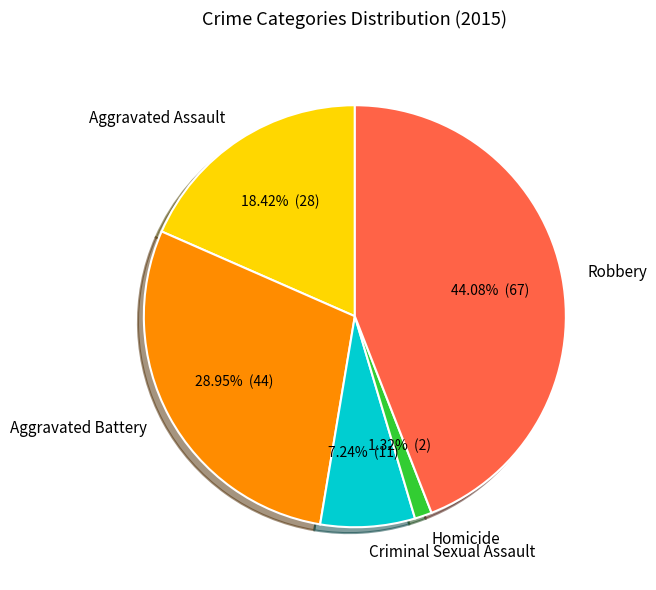

What is the ratio of the value at Criminal Sexual Assault to the value at Aggravated Assault?

0.4